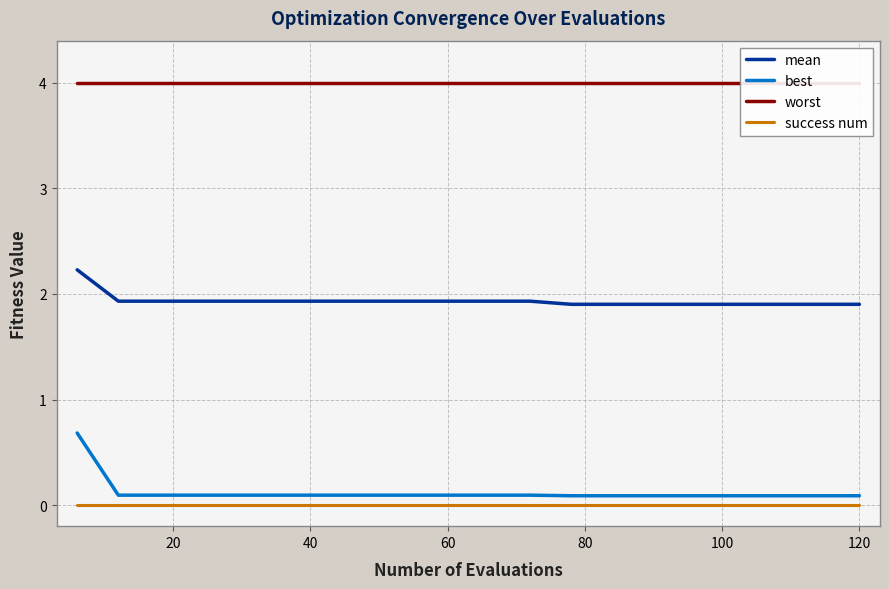

Count the best values in the range 0 to 1.

20